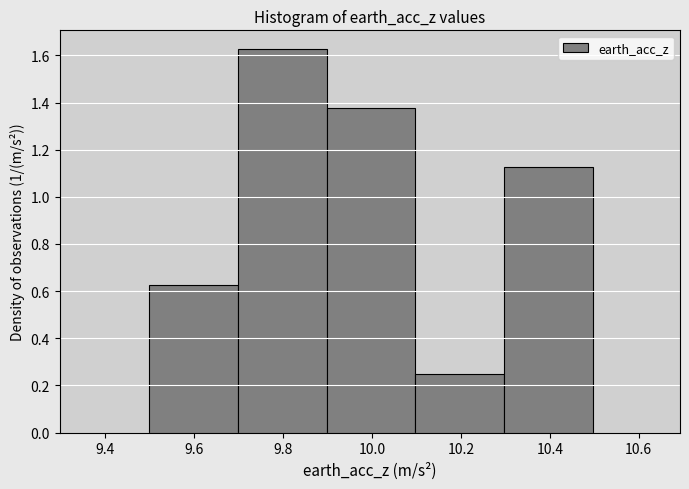

Reading left to right, list every bar in this chart as the range it spans on the x-axis followed by its height. Neither the bar edges nor the heights are printed on the chart, so give them approximately, as read against the axes.

9.5 to 9.7: 0.62
9.7 to 9.9: 1.62
9.9 to 10.1: 1.38
10.1 to 10.3: 0.26
10.3 to 10.5: 1.12